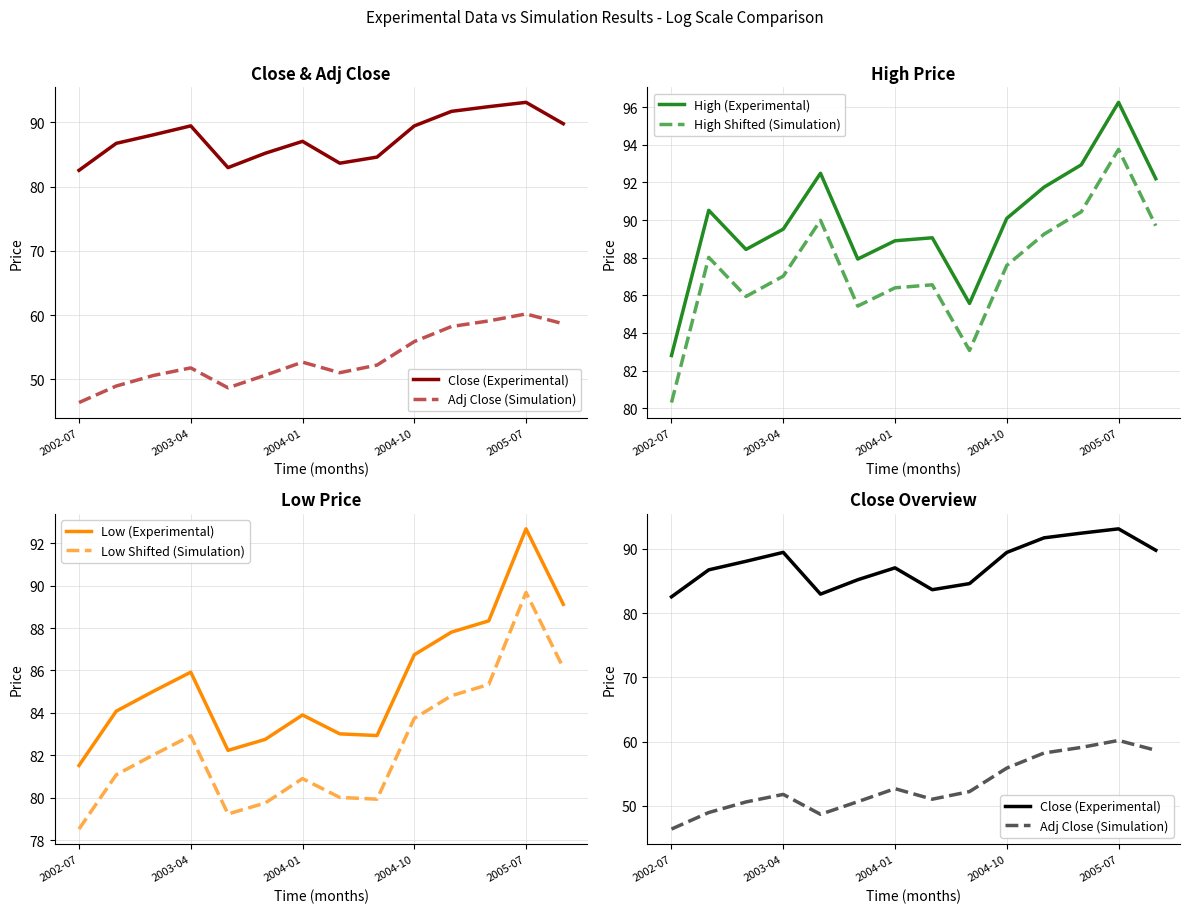

What is the lowest value of the High (Experimental) series?

82.8